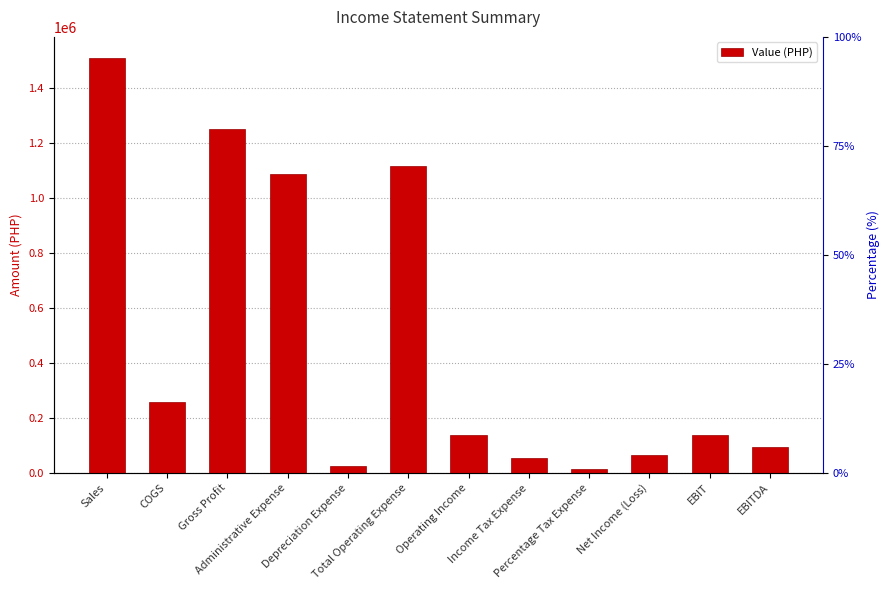

List the labels in order of value, smallest first.

Percentage Tax Expense, Depreciation Expense, Income Tax Expense, Net Income (Loss), EBITDA, Operating Income, EBIT, COGS, Administrative Expense, Total Operating Expense, Gross Profit, Sales